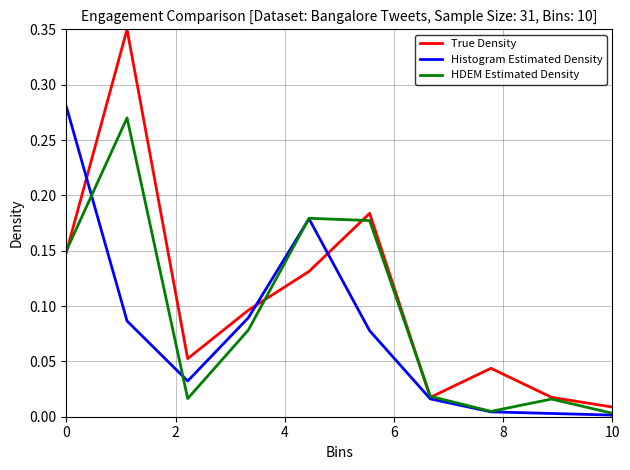

Which series has the largest range (max minus min)?

True Density